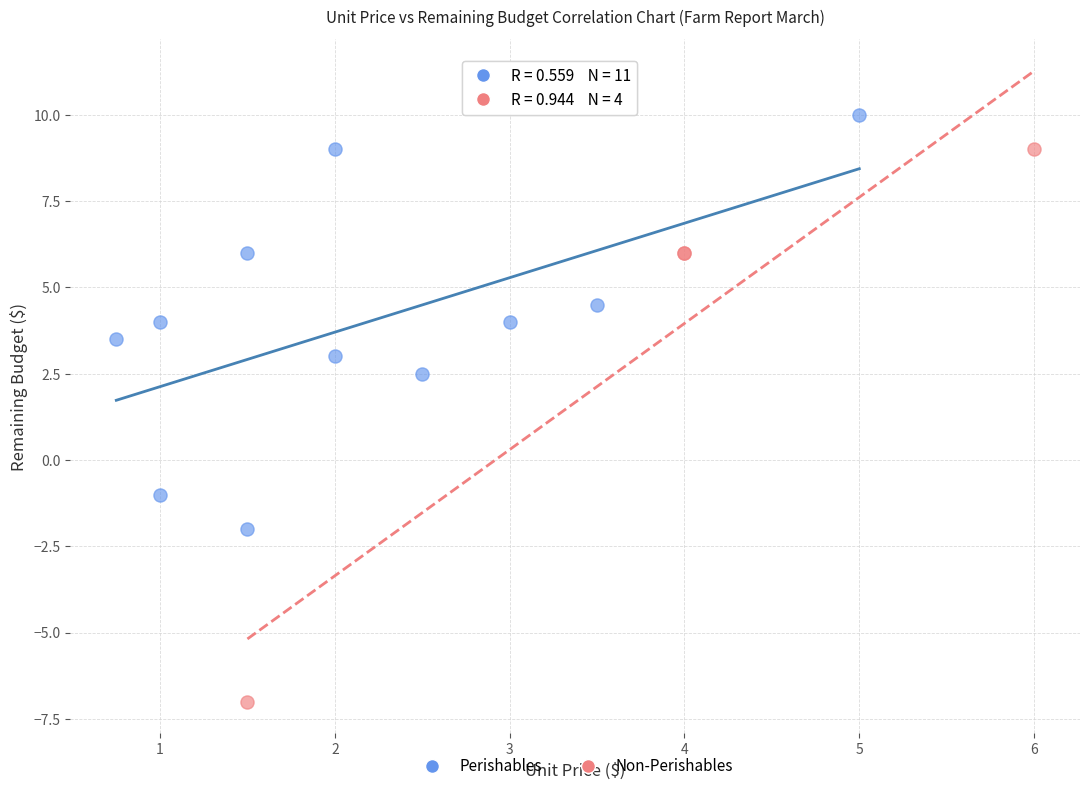

Which series has the largest Y range (max minus min)?

Non-Perishables